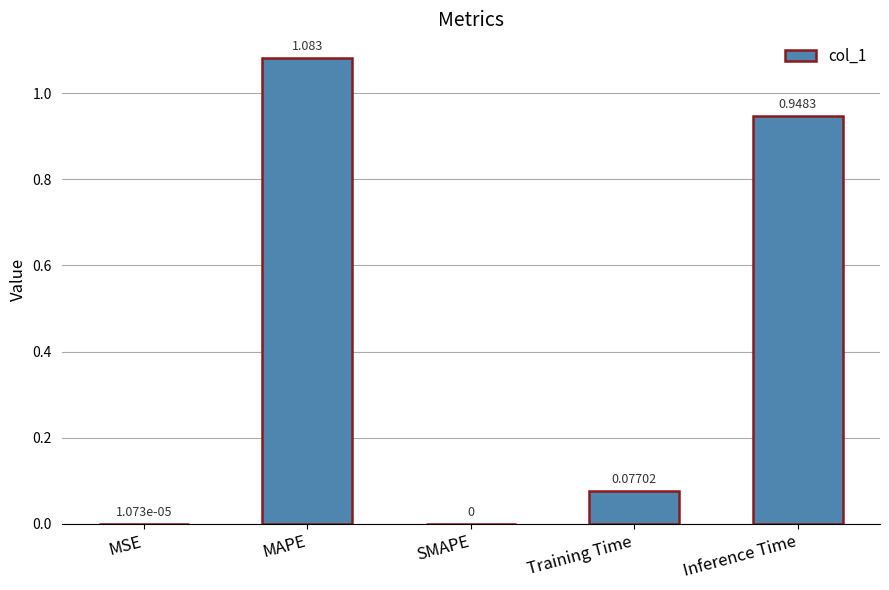

Between MAPE and Training Time, which is larger?

MAPE